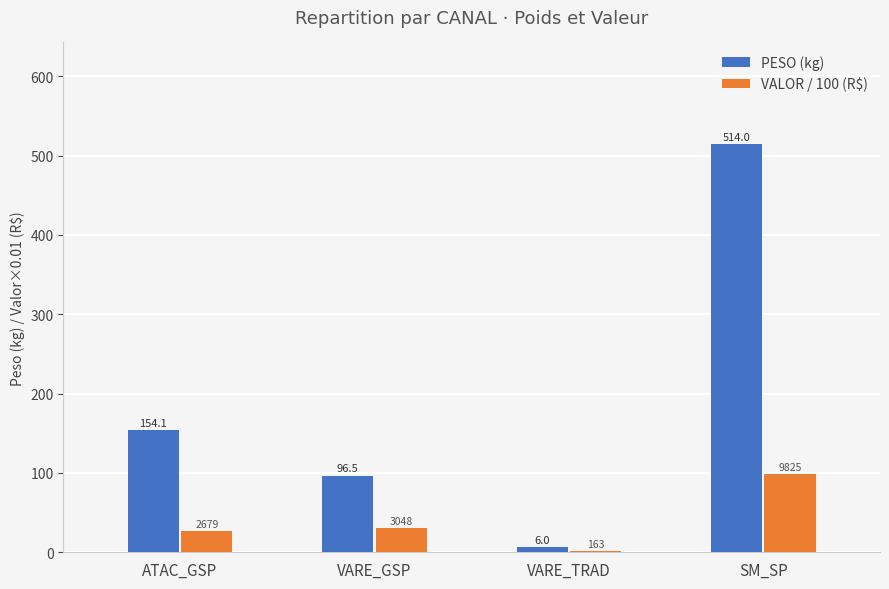

Between VARE_GSP and SM_SP, which series saw the biggest shift?

PESO (kg)